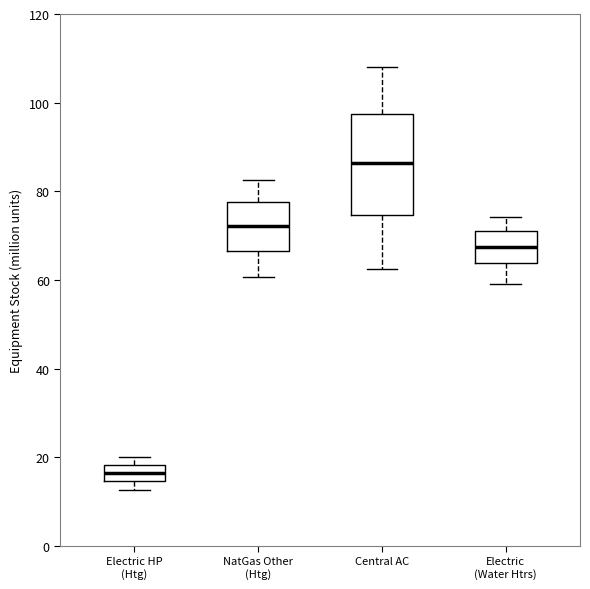

Reading left to right, transcribe this box plot: for each box, give where its median line is, the range the box spans, and where its two whiskers end, as read against the y-axis. The values are not printed on the chart, so give them approximately, as read against the axis.

Electric HP (Htg): median 16, box 14 to 18, whiskers 12 to 20
NatGas Other (Htg): median 72, box 66 to 78, whiskers 60 to 82
Central AC: median 86, box 74 to 98, whiskers 62 to 108
Electric (Water Htrs): median 68, box 64 to 70, whiskers 60 to 74